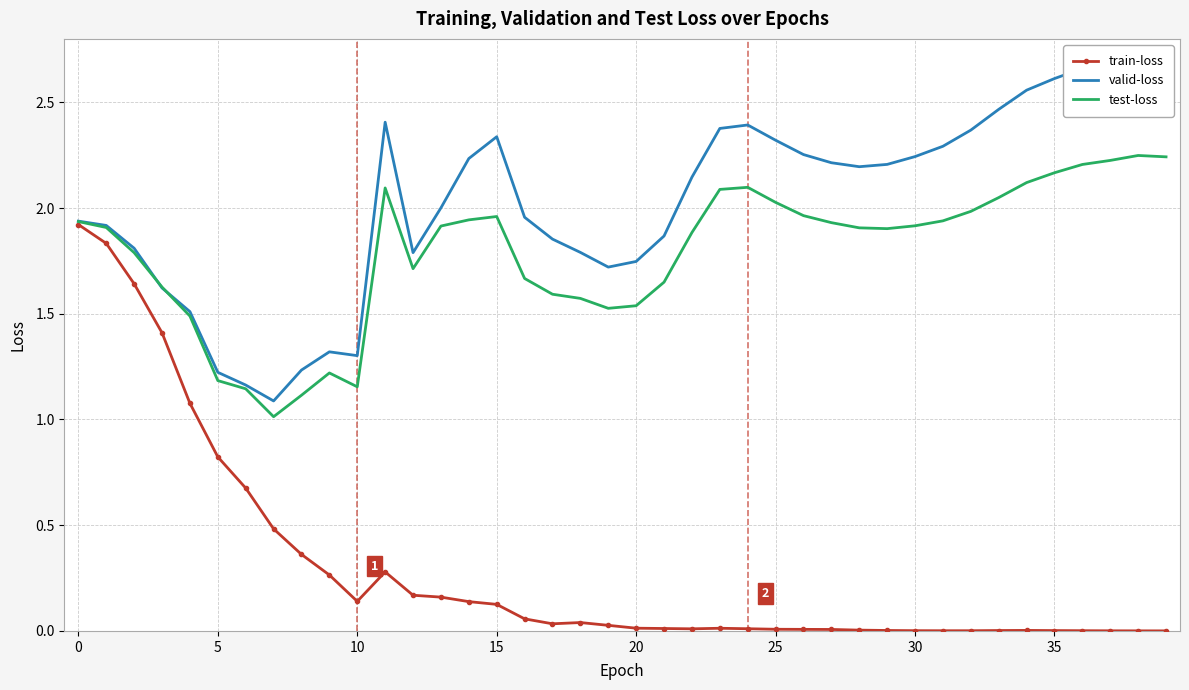

What is the value of the valid-loss point at the 16th from the left?

1.5